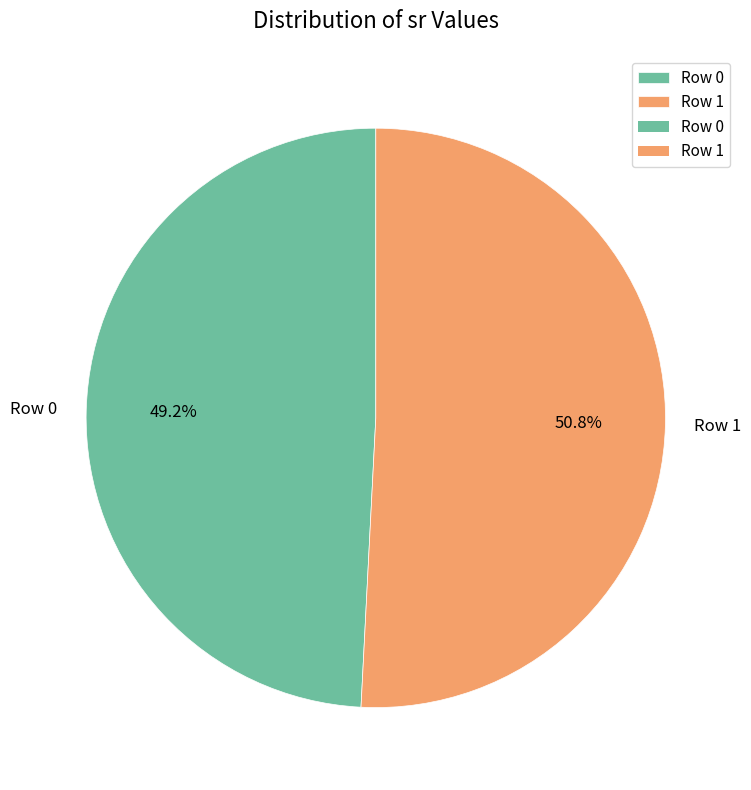

Rank the categories by value from highest to lowest.

Row 1, Row 0